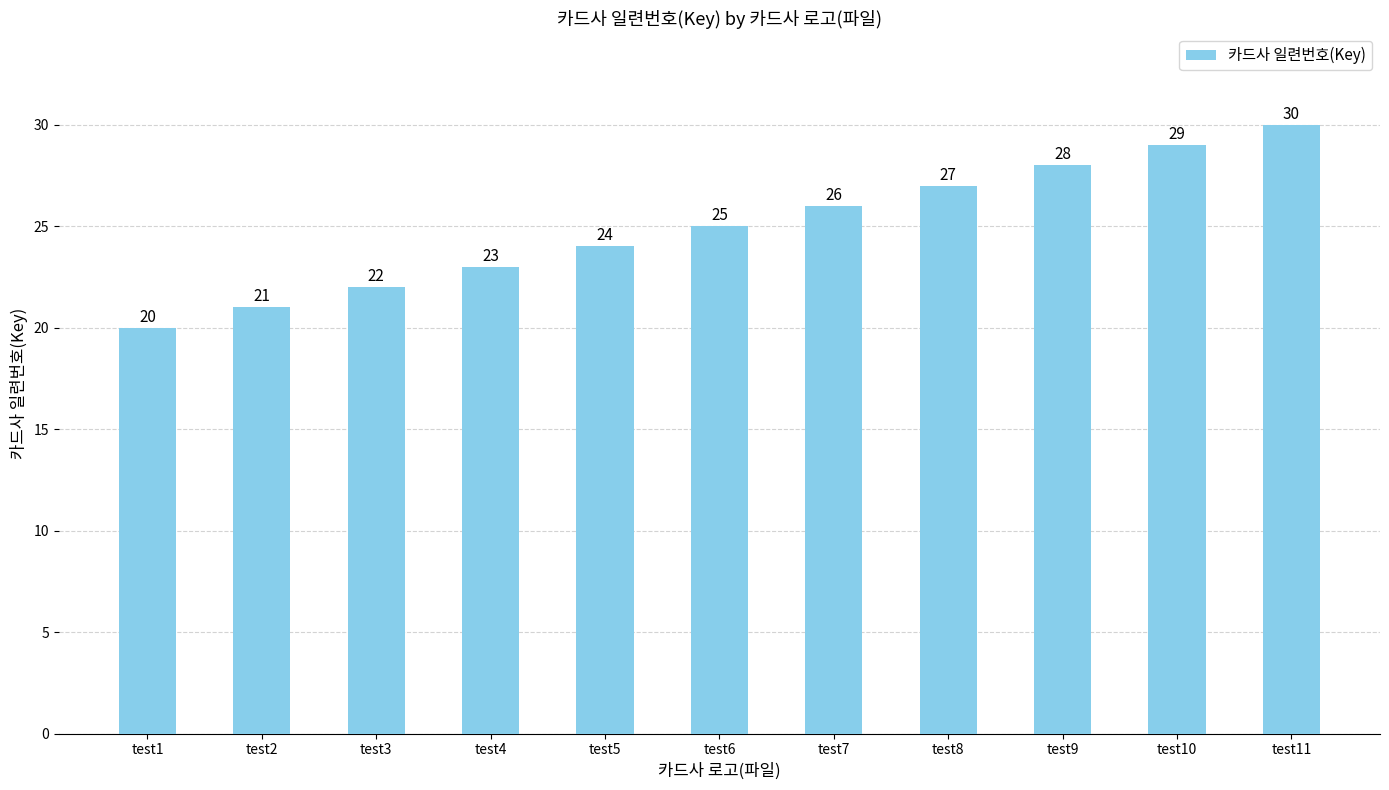

What is the difference between the values at test8 and test10?

2